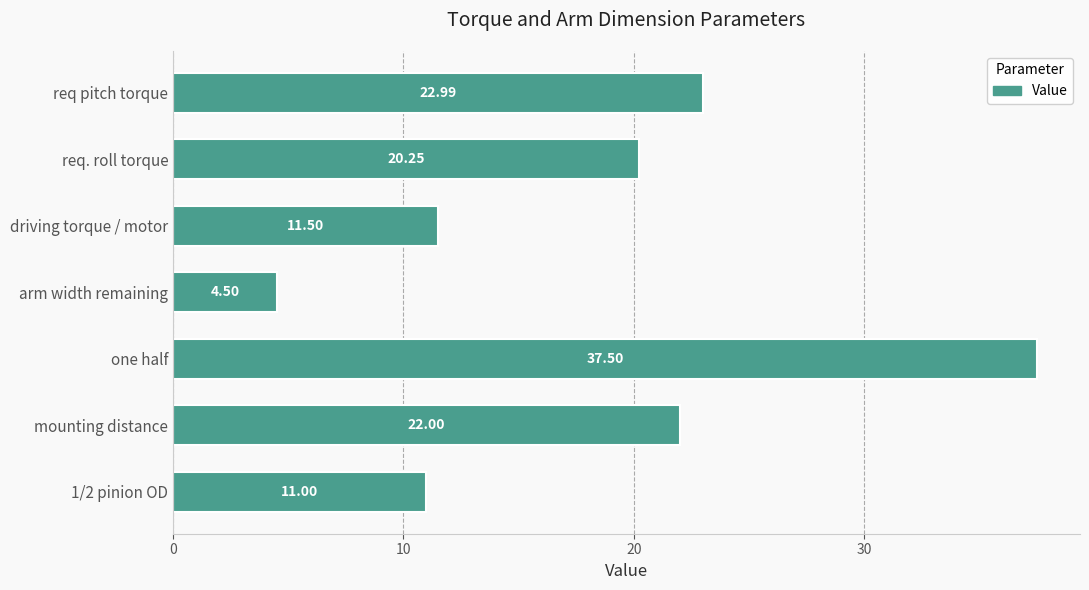

What is the label of the 5th bar from the top?

one half